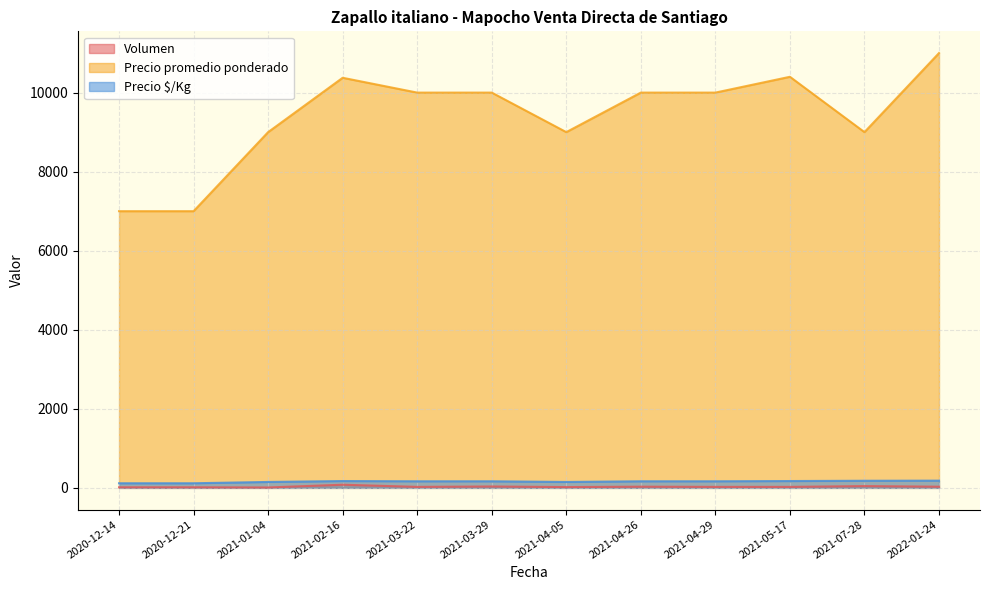

Which series has the largest total across all categories?

Precio promedio ponderado